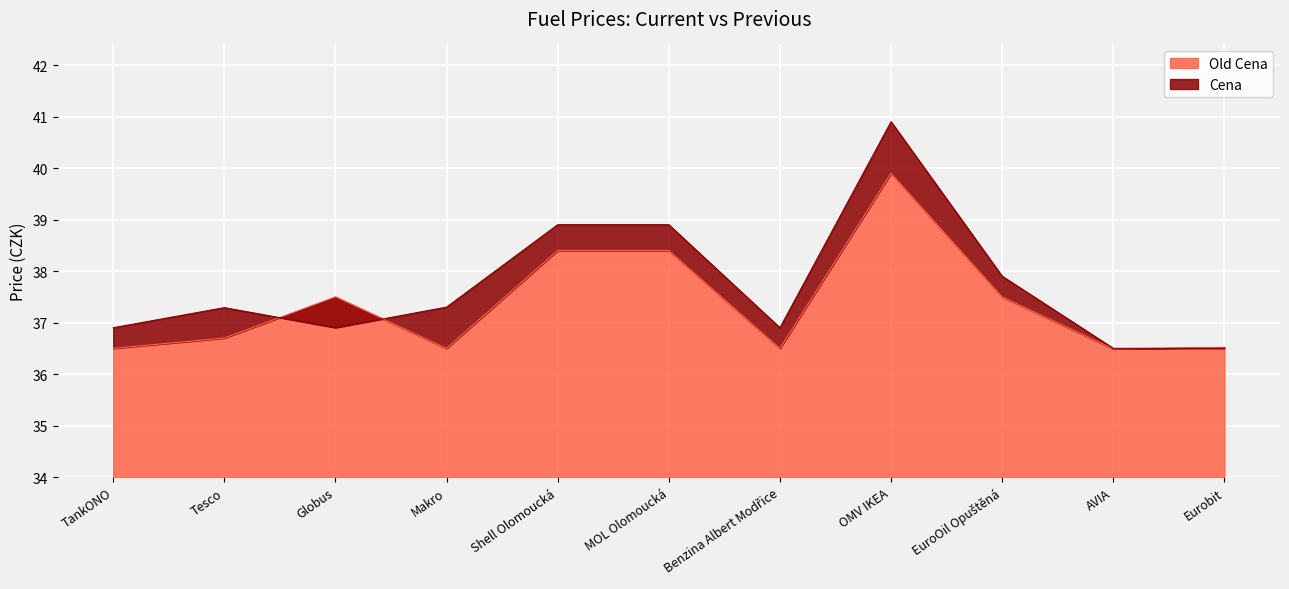

At which category is the sum across all series the highest?

OMV IKEA